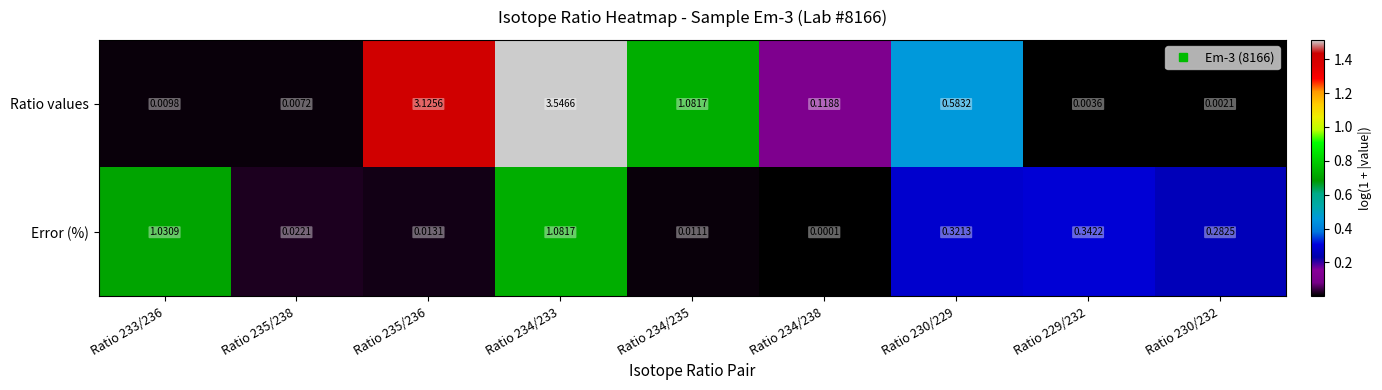

At Ratio 234/233, list the series in order from largest to smallest.

Ratio values, Error (%)